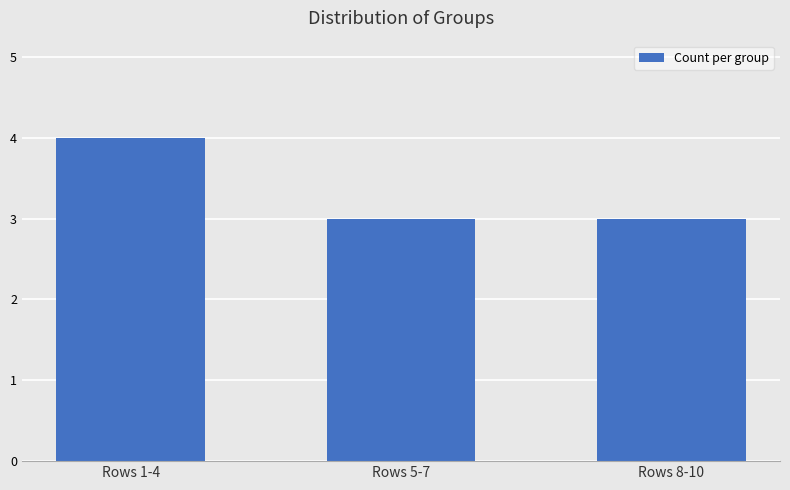

Are the bars horizontal?

No